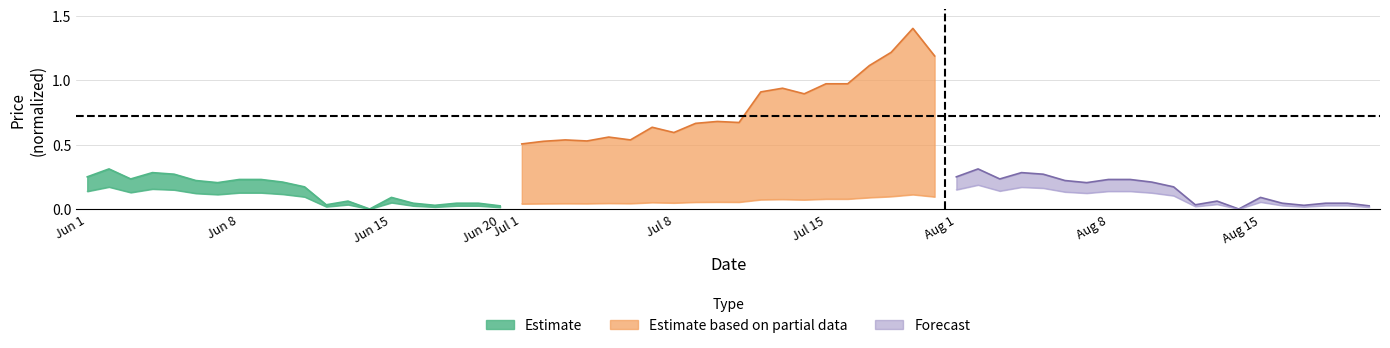

The Forecast series shows 0.2 at 2. True or false?

True